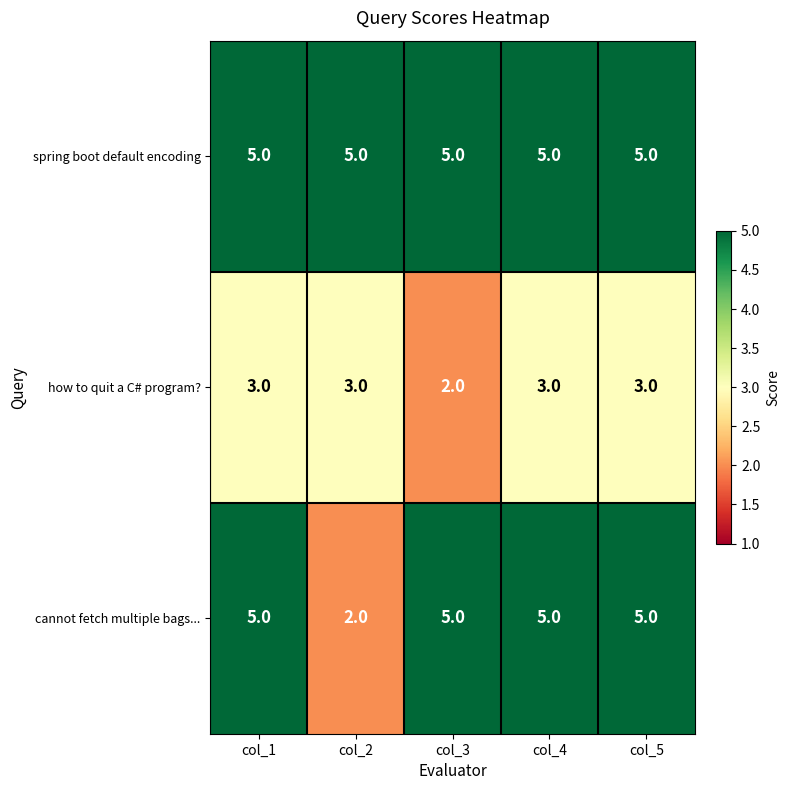

What is the spread (max minus min) of values at col_1?

2